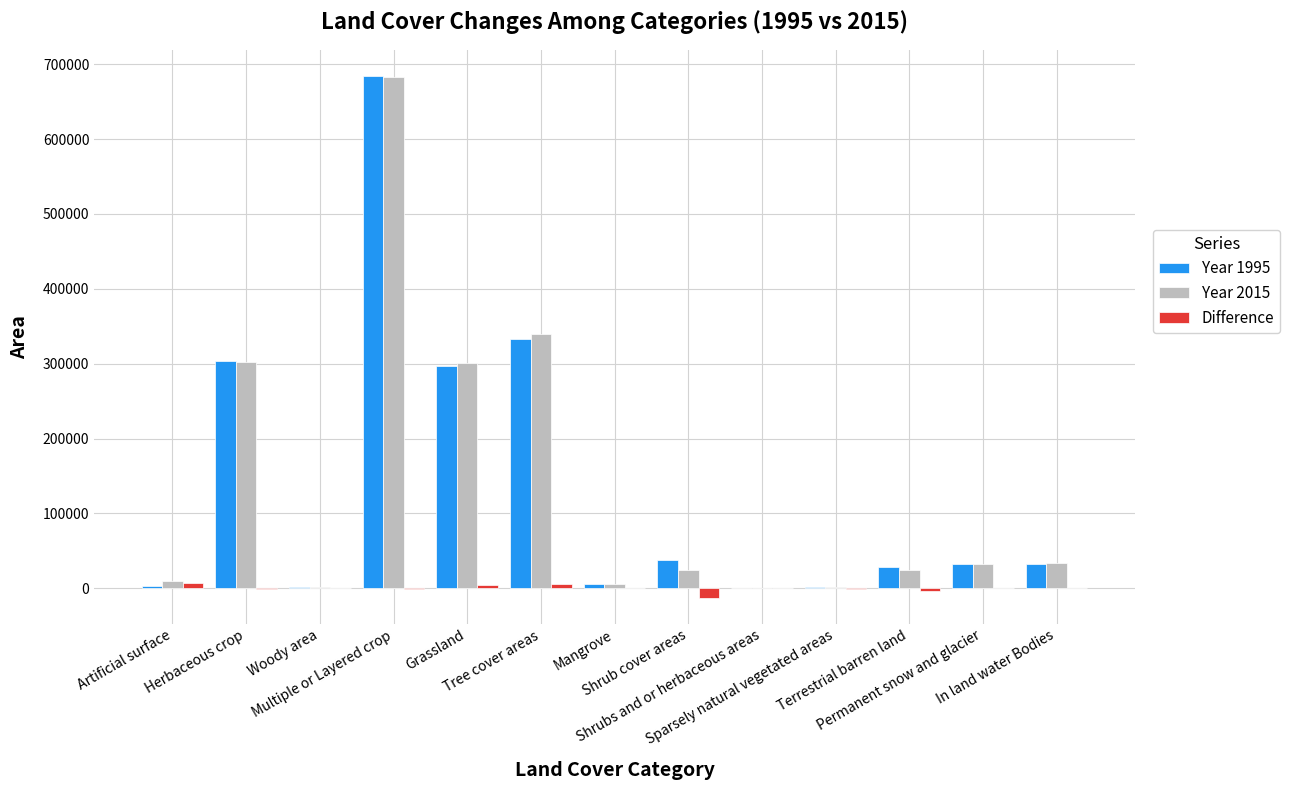

What is the sum of all Year 1995 values?

1763048.9